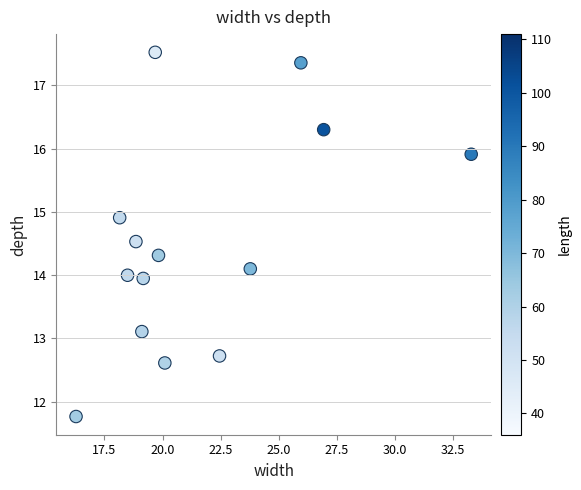

What is the range of X values (max minus min)?

17.0